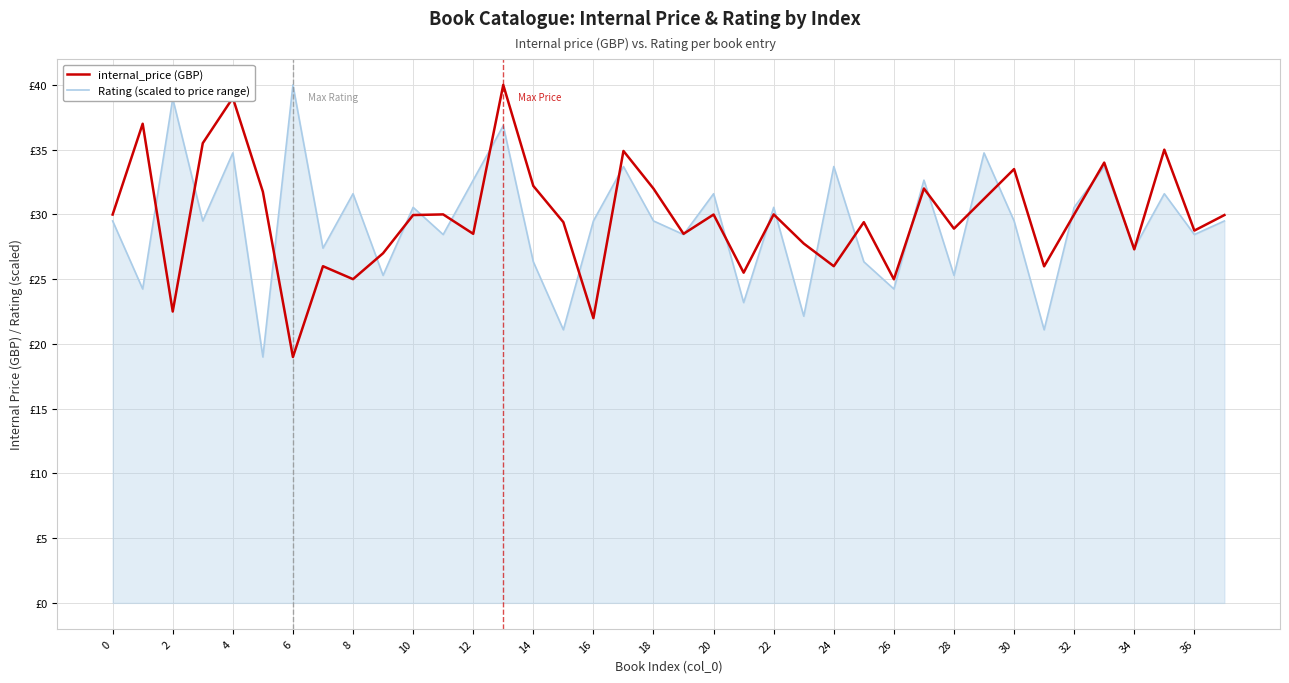

Which series has the largest range (max minus min)?

internal_price (GBP)